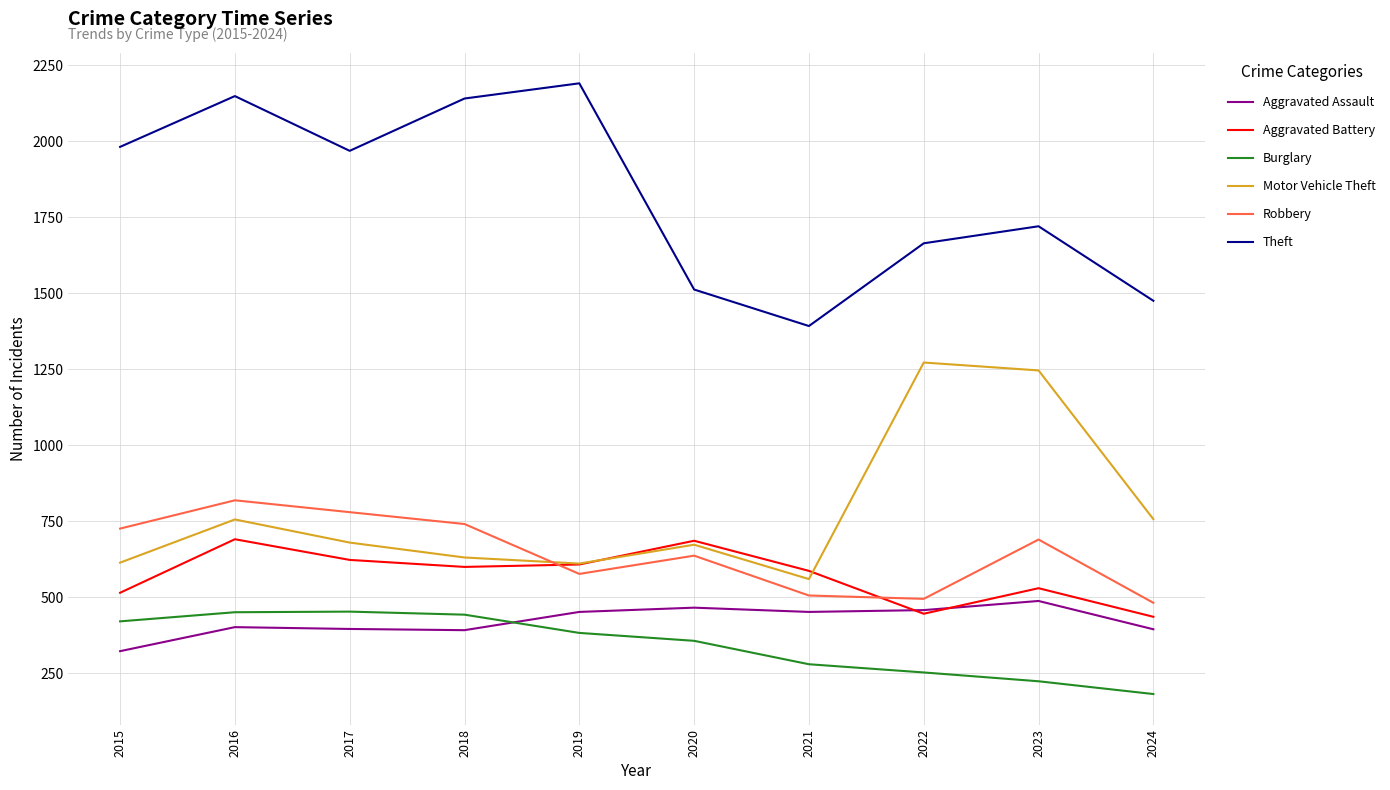

True or false: Burglary and Robbery intersect in this chart.

False